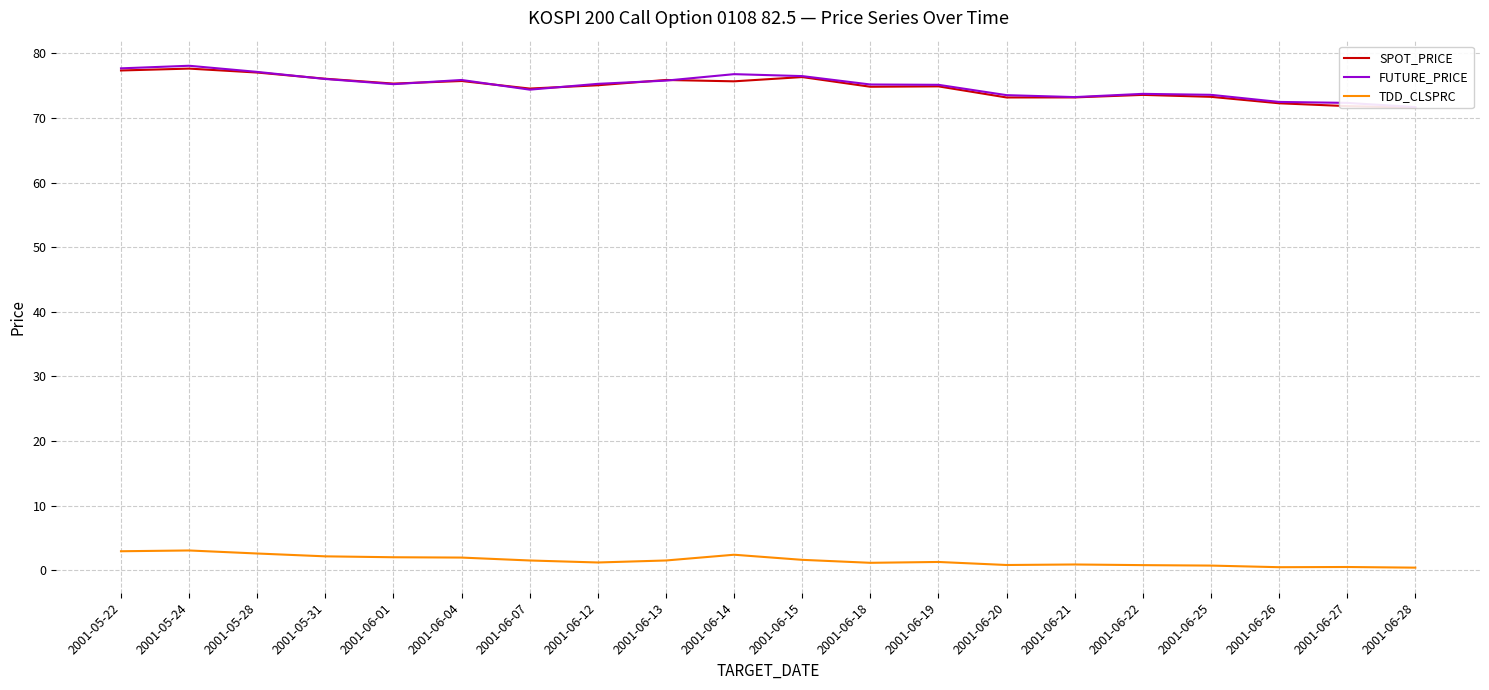

Does the chart display data point markers on the line(s)?

No